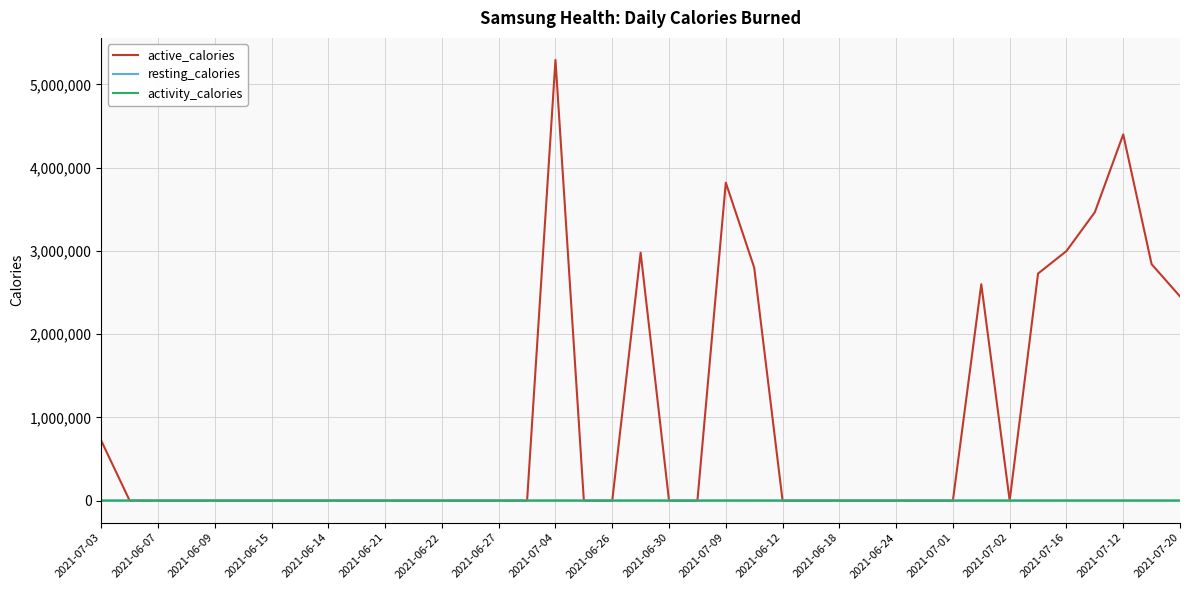

Which series has the largest range (max minus min)?

active_calories